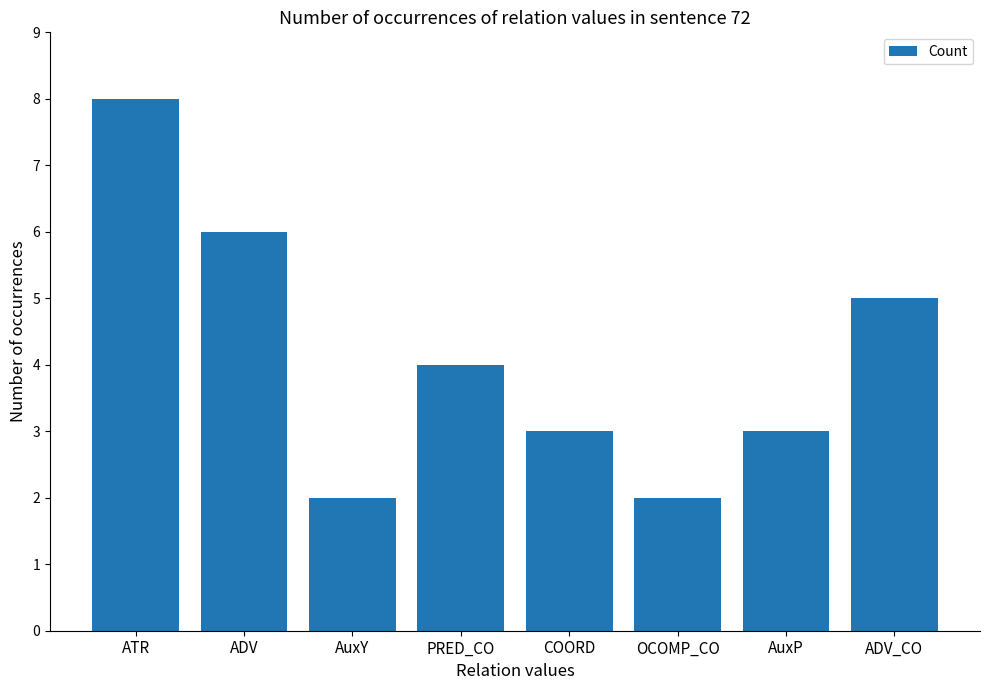

What is the difference between the second highest and minimum values?

4